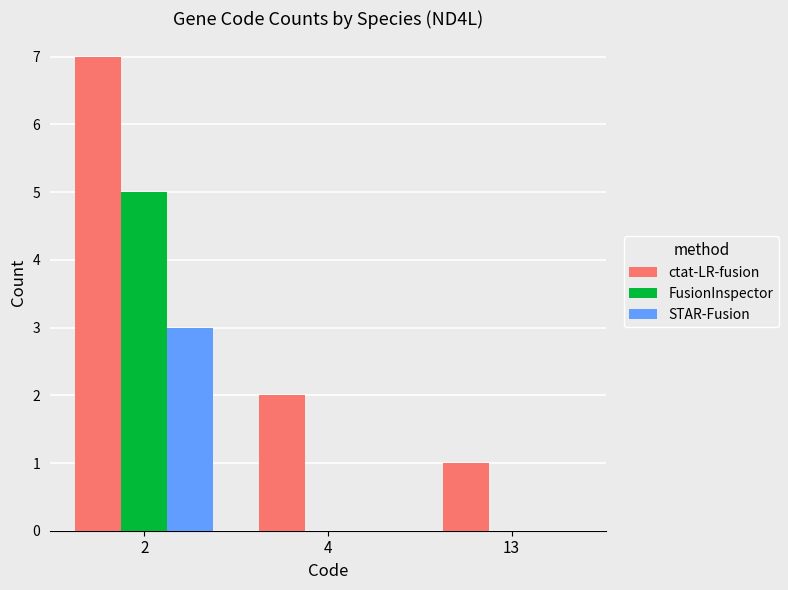

Where is ctat-LR-fusion nearest to the value 4?

4